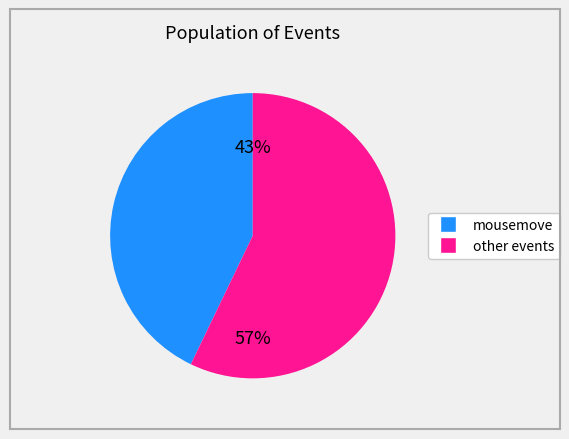

How many segments does this pie chart have?

2